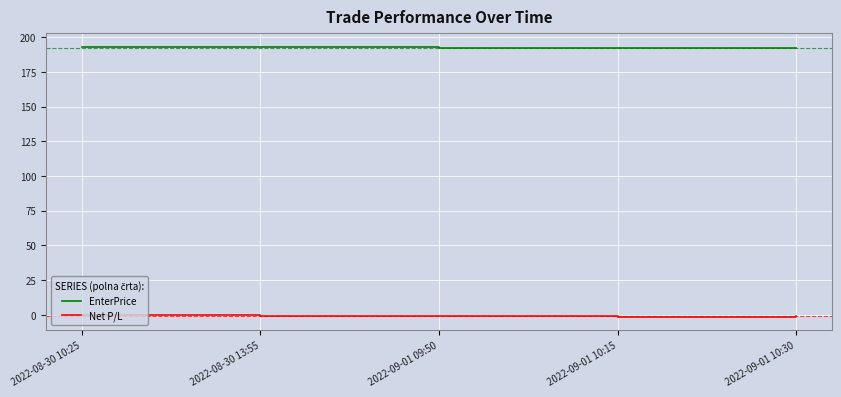

How many series are shown in this chart?

2